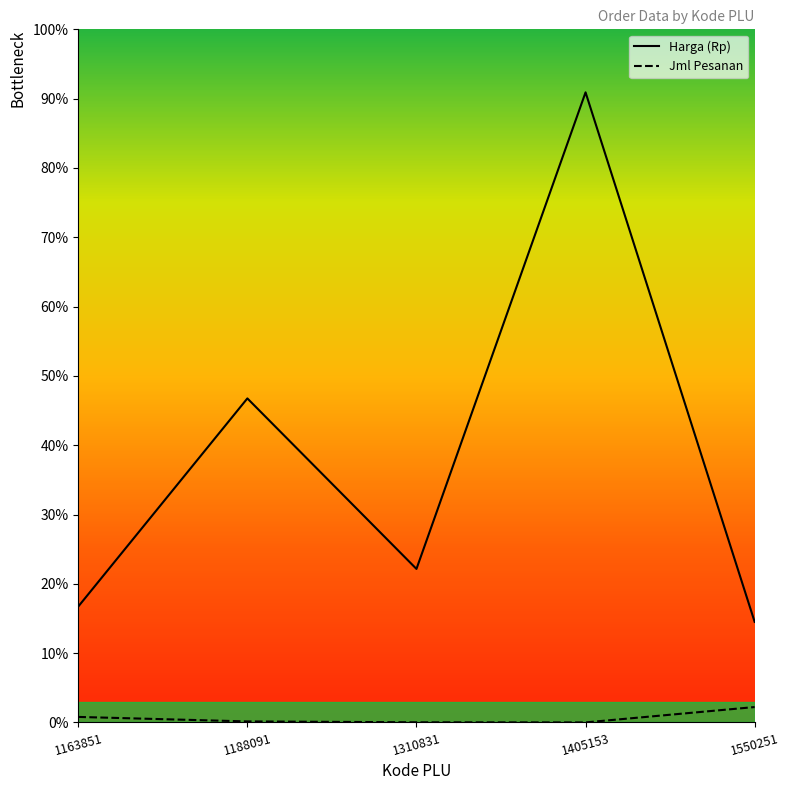

How many values in the Harga (Rp) series are below 22?

2